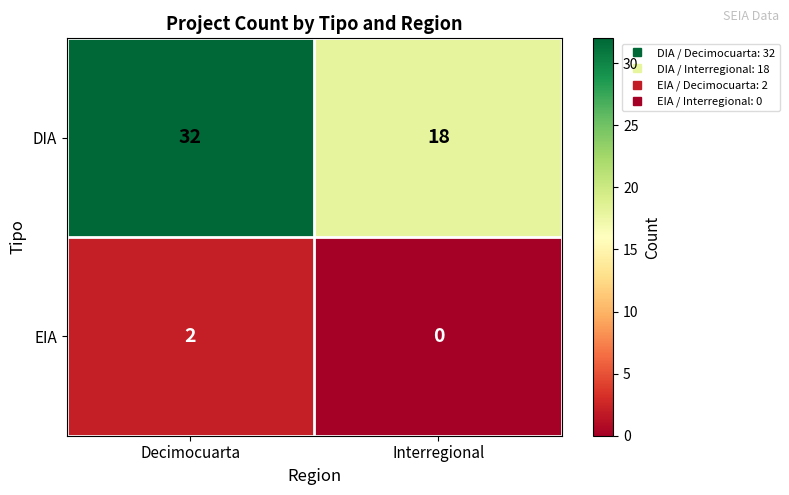

Reading right to left, extract all data points from this chart.

DIA: Interregional=18	Decimocuarta=32
EIA: Interregional=0	Decimocuarta=2